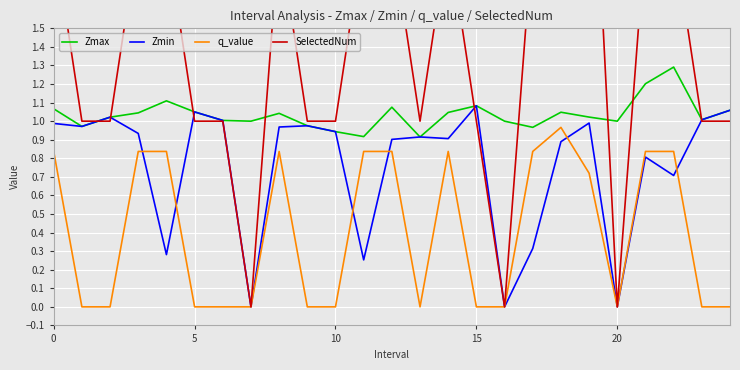

How many distinct data groups are displayed?

4